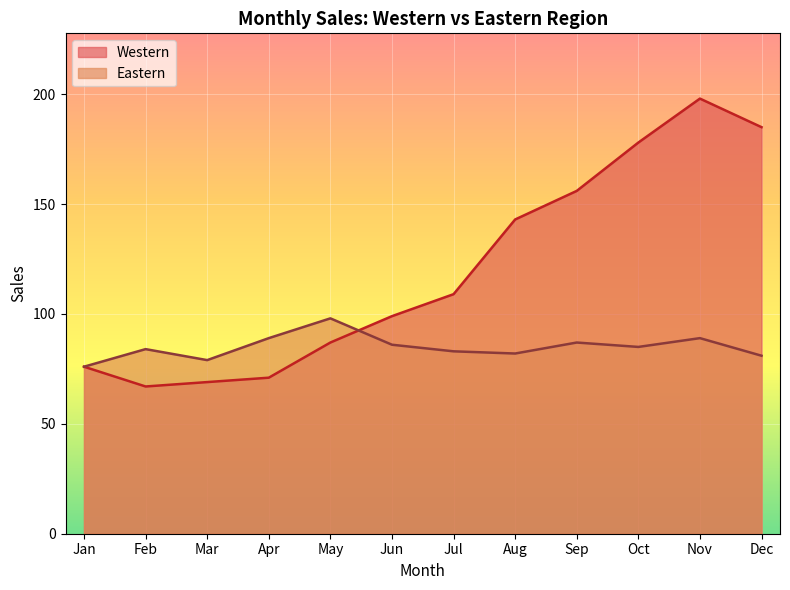

What is the greatest value displayed?

198